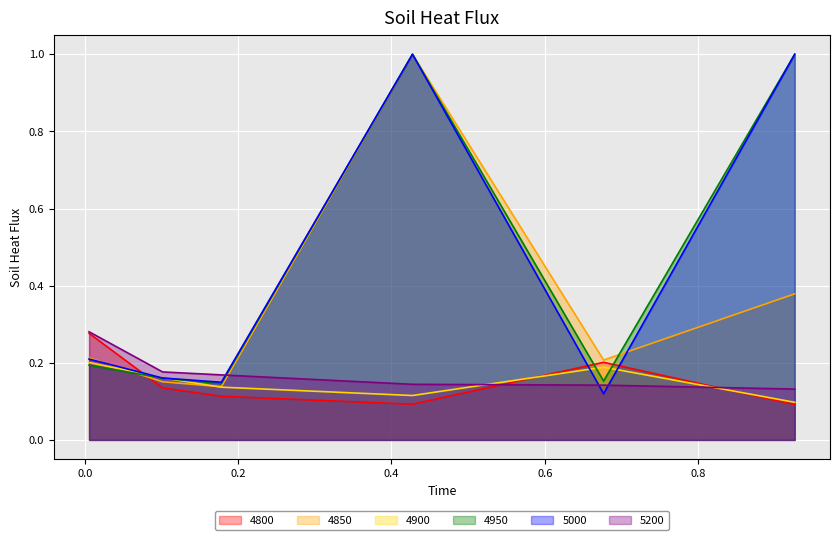

What is the minimum value shown in the chart?

0.1